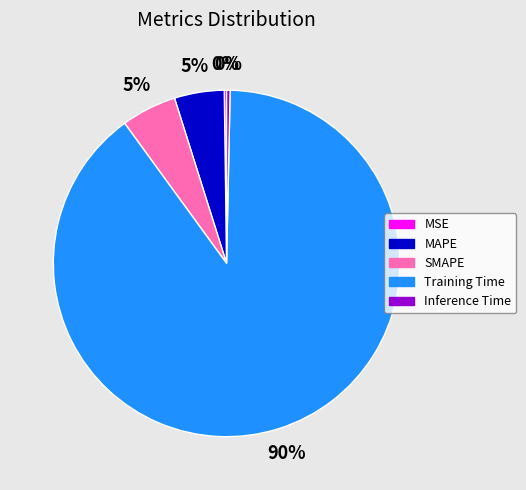

What is the majority slice?

Training Time